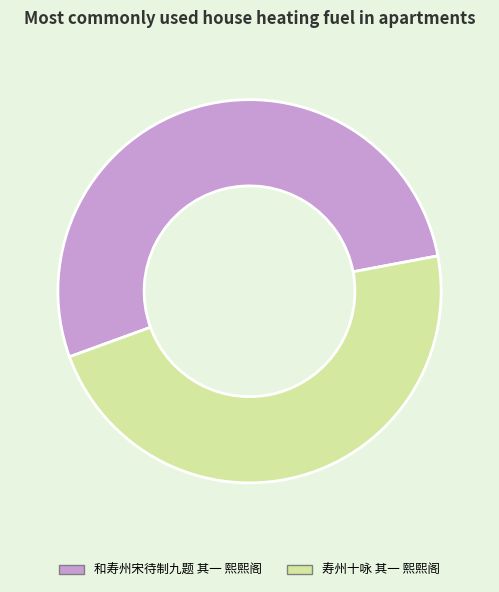

Count the number of slices in the pie.

2